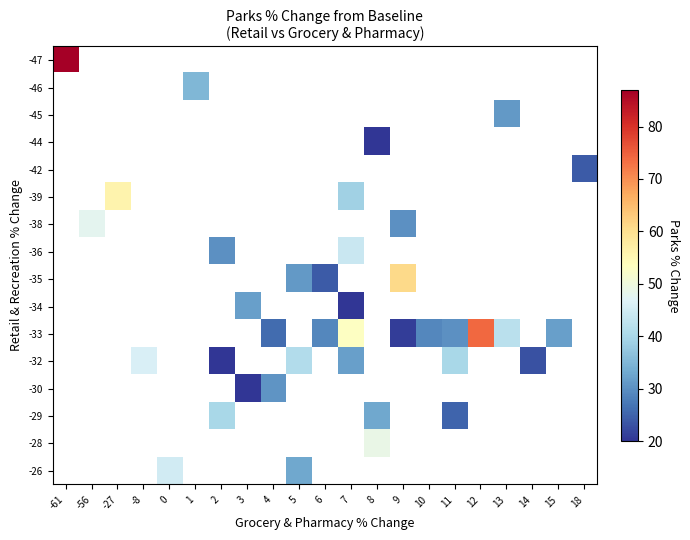

What is the greatest value displayed?

87.0